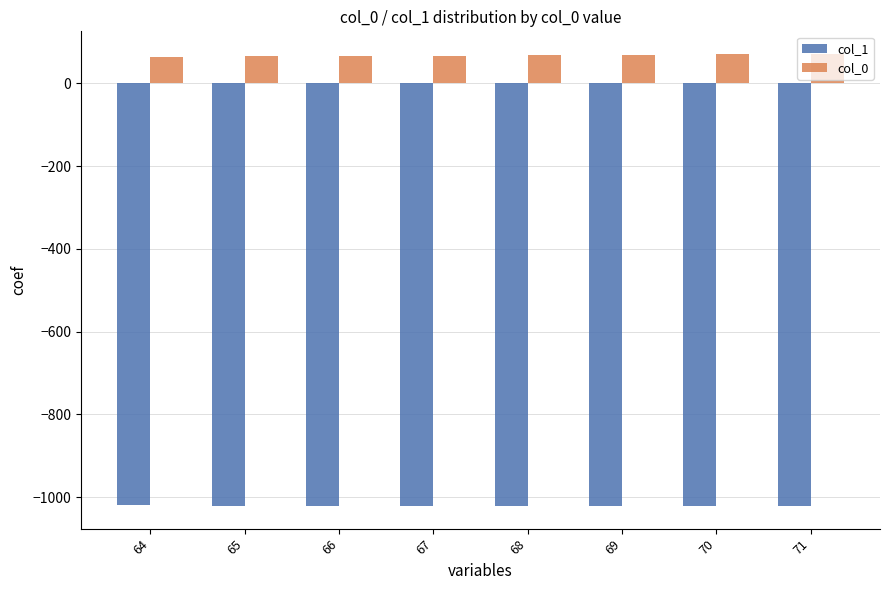

Rank the series by their maximum value, from lowest to highest.

col_1, col_0